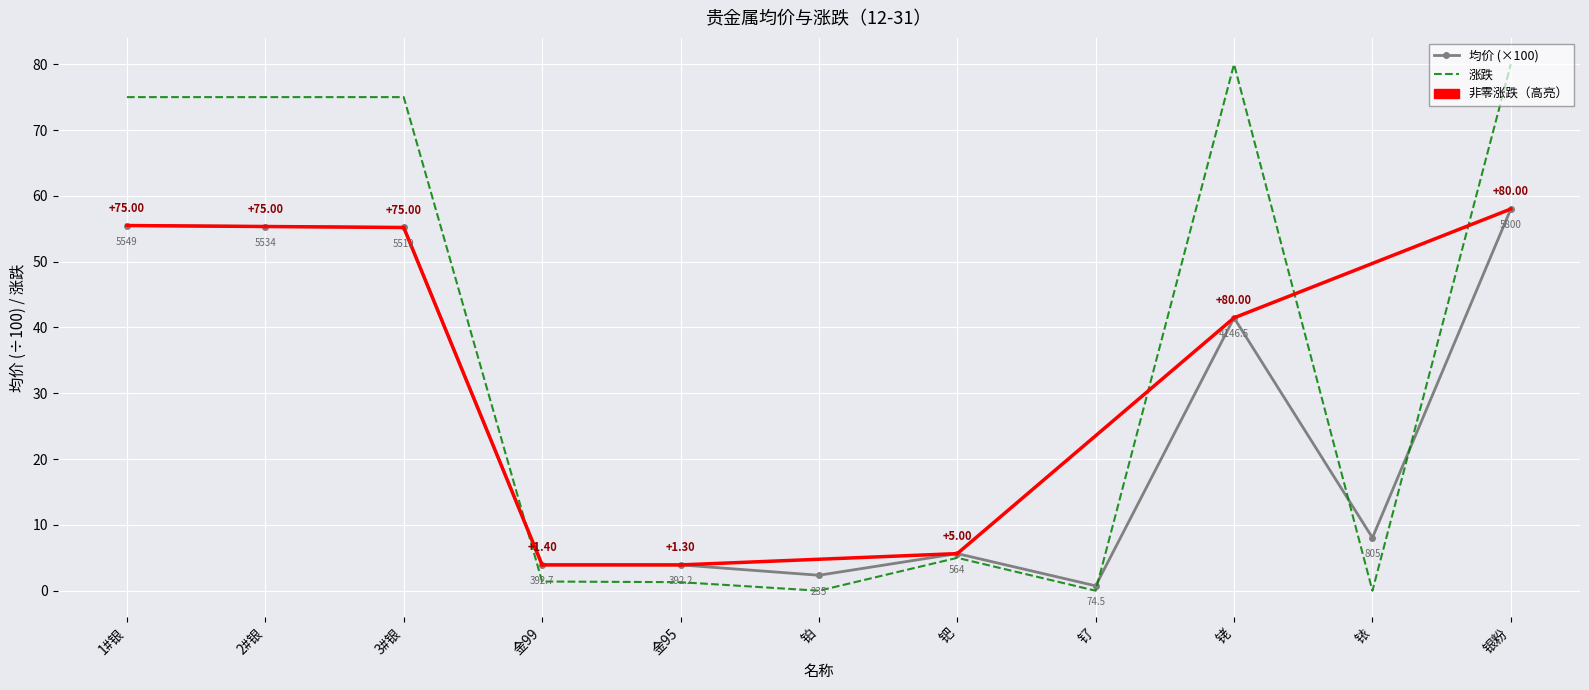

Which category has the highest value in the 均价 (×100) series?

银粉